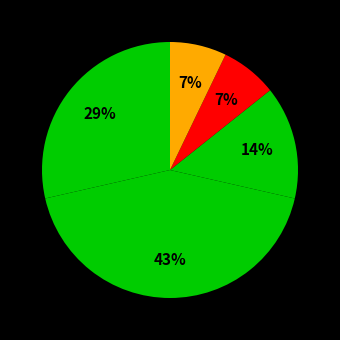

How many segments does this pie chart have?

5